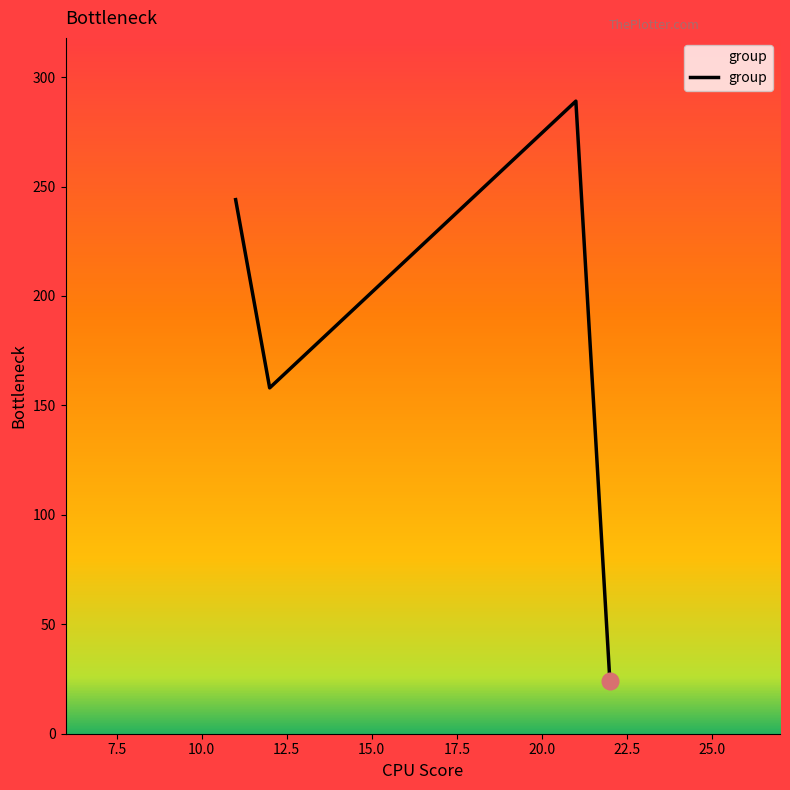

True or false: there are more than 0 points higher than both neighbors.

True